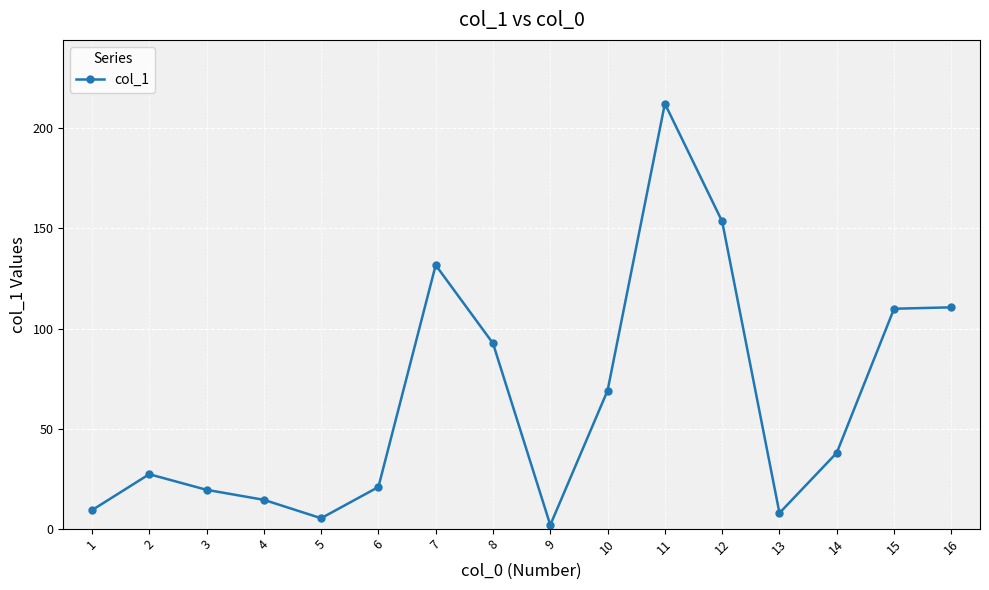

What is the sum of the values at 12 and 14?

191.4